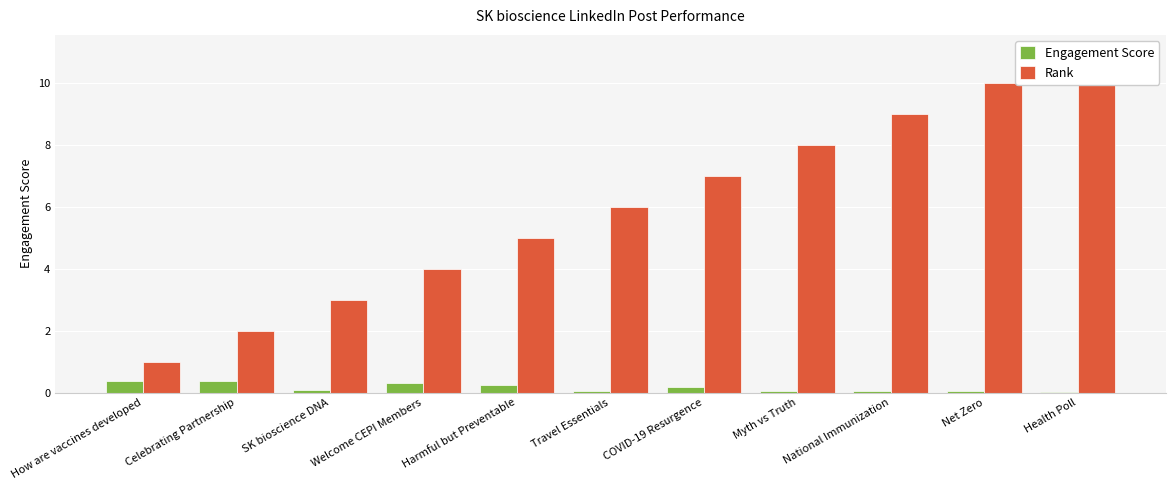

What is the total value across all series at National Immunization?

9.1